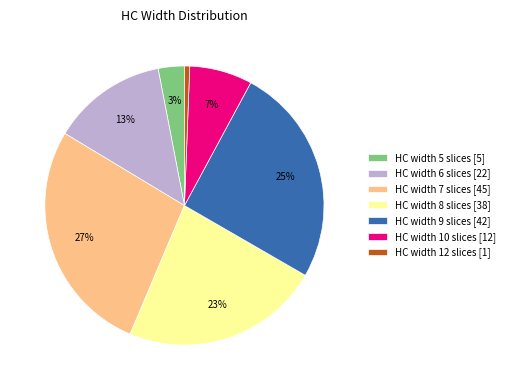

To the nearest percent, what is the combined percentage of HC width 7 slices [45] and HC width 5 slices [5]?

30%